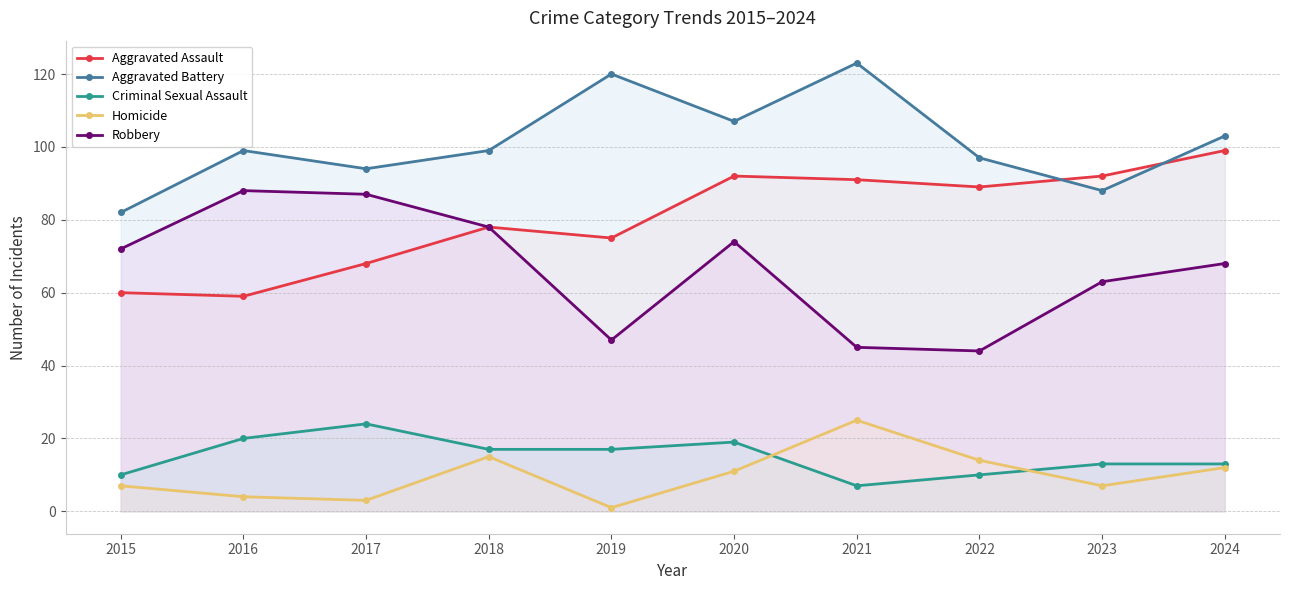

What is the spread (max minus min) of values at 2023?

85